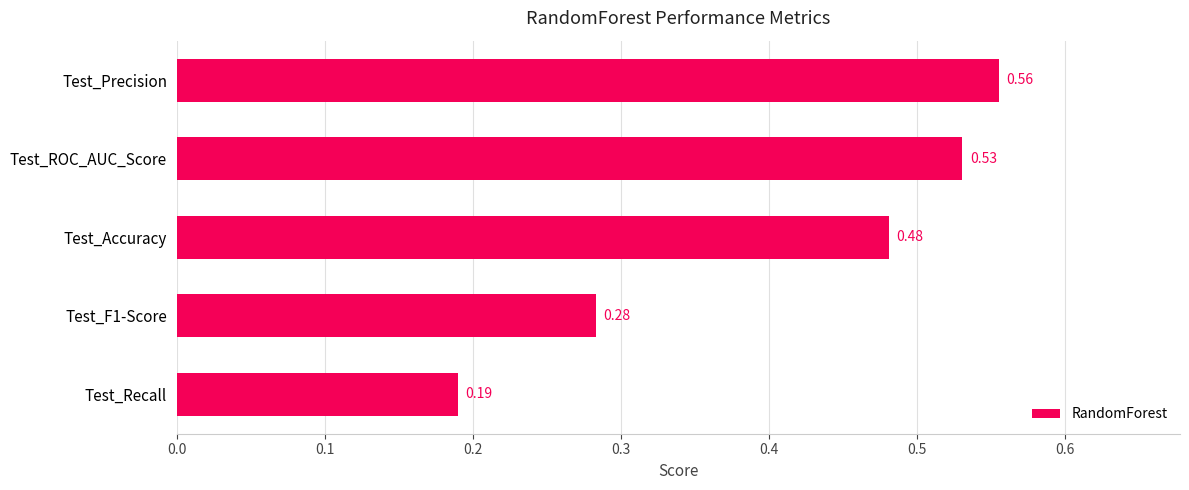

Which has a higher value, Test_Recall or Test_Accuracy?

Test_Accuracy